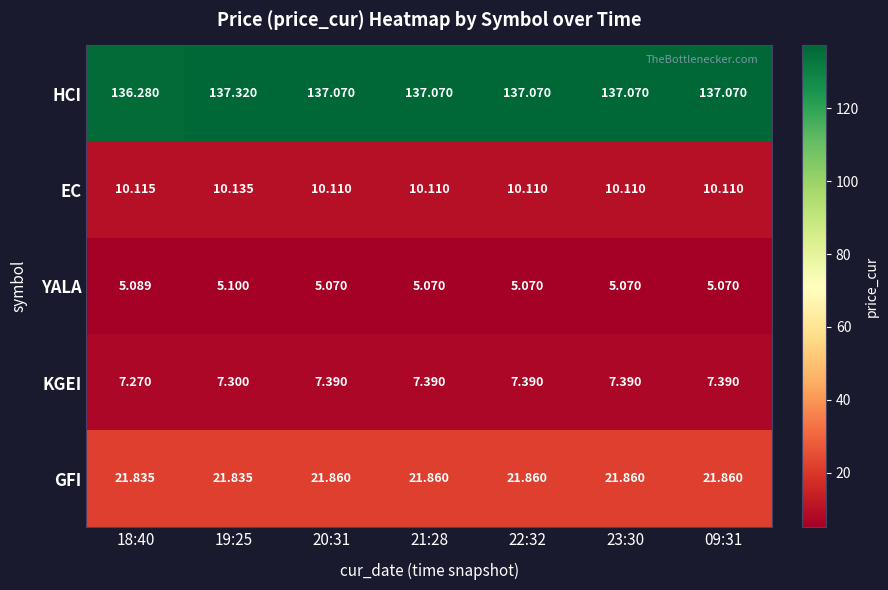

Rank the series by their maximum value, from highest to lowest.

HCI, GFI, EC, KGEI, YALA